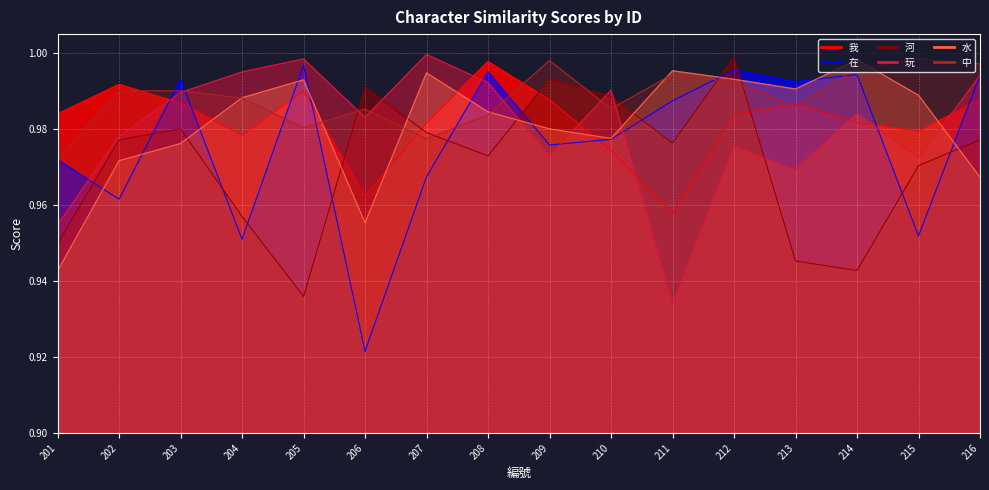

After their last crossing, which series has the higher values: 中 or 河?

中